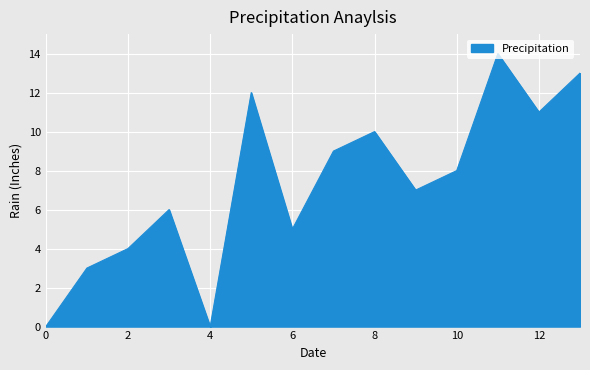

Does the chart display data point markers on the line(s)?

No